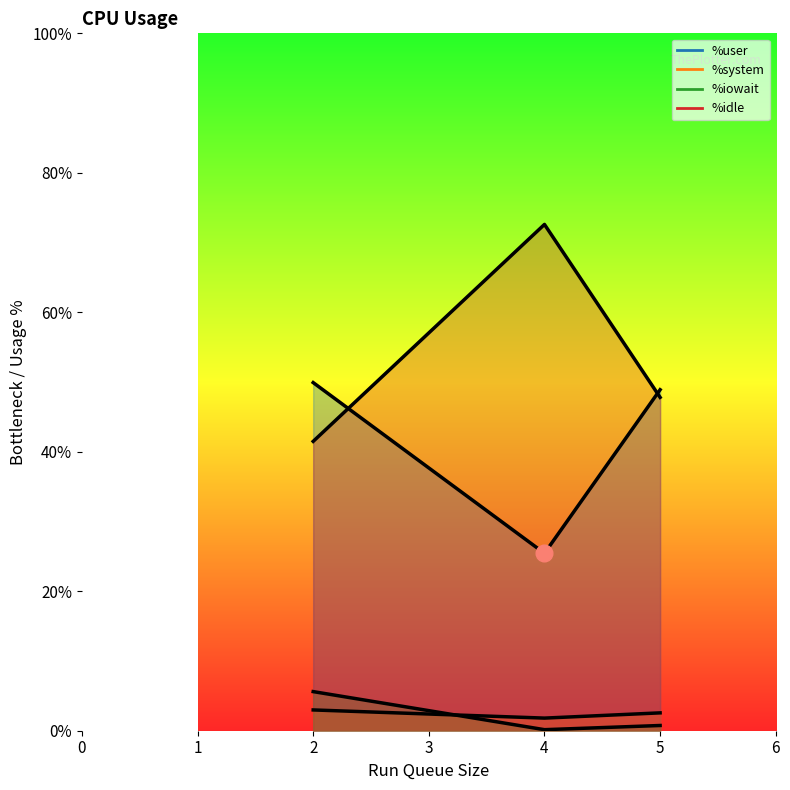

What is the value of the %user point at the 3rd from the left?

48.9